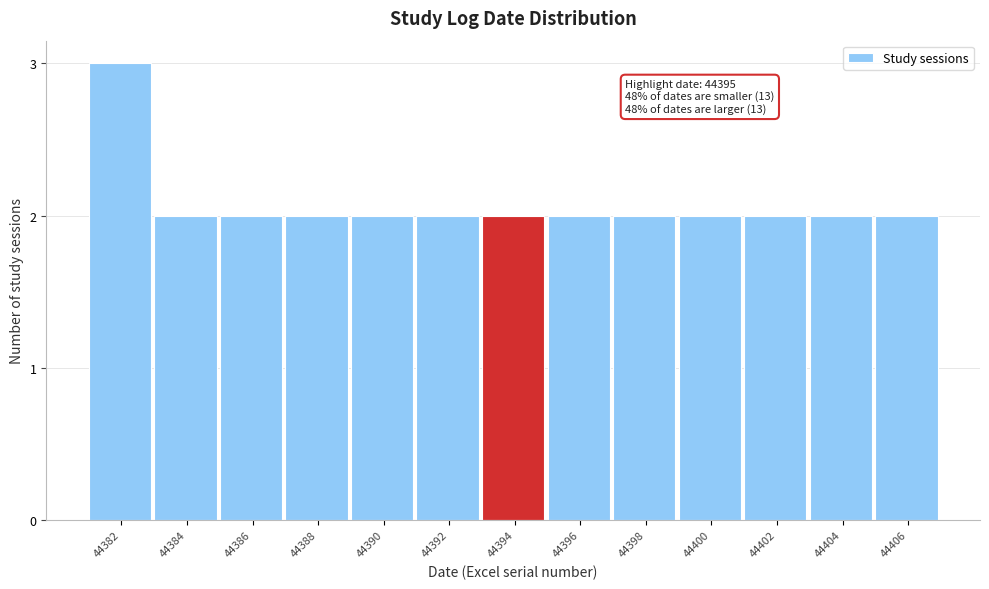

Reading right to left, extract all data points from this chart.

44406=2	44404=2	44402=2	44400=2	44398=2	44396=2	44394=2	44392=2	44390=2	44388=2	44386=2	44384=2	44382=3